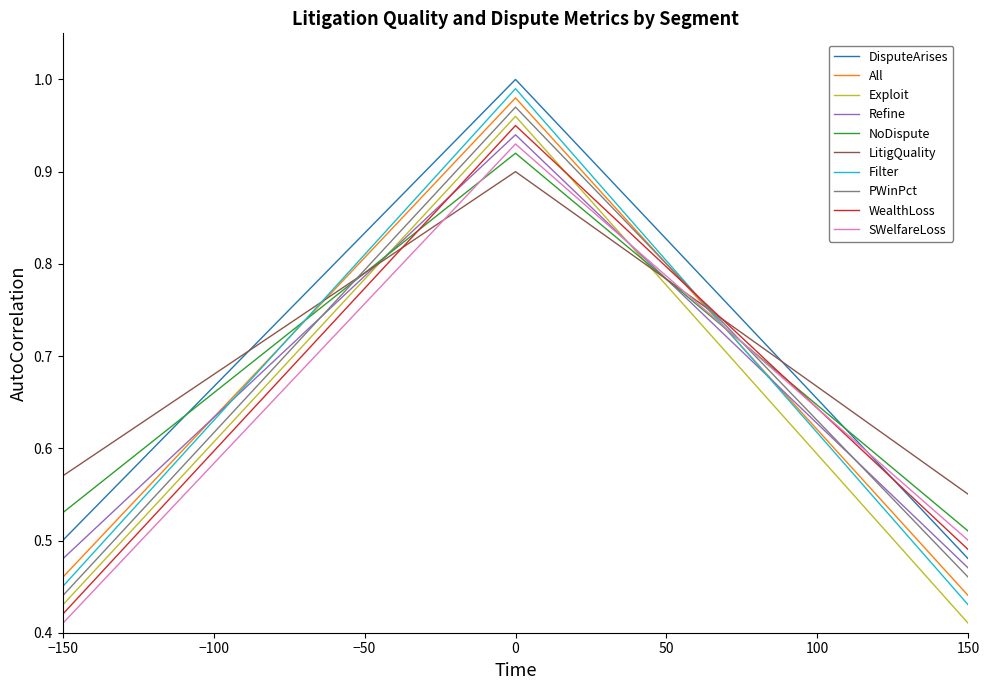

Which series has the largest range (max minus min)?

Filter